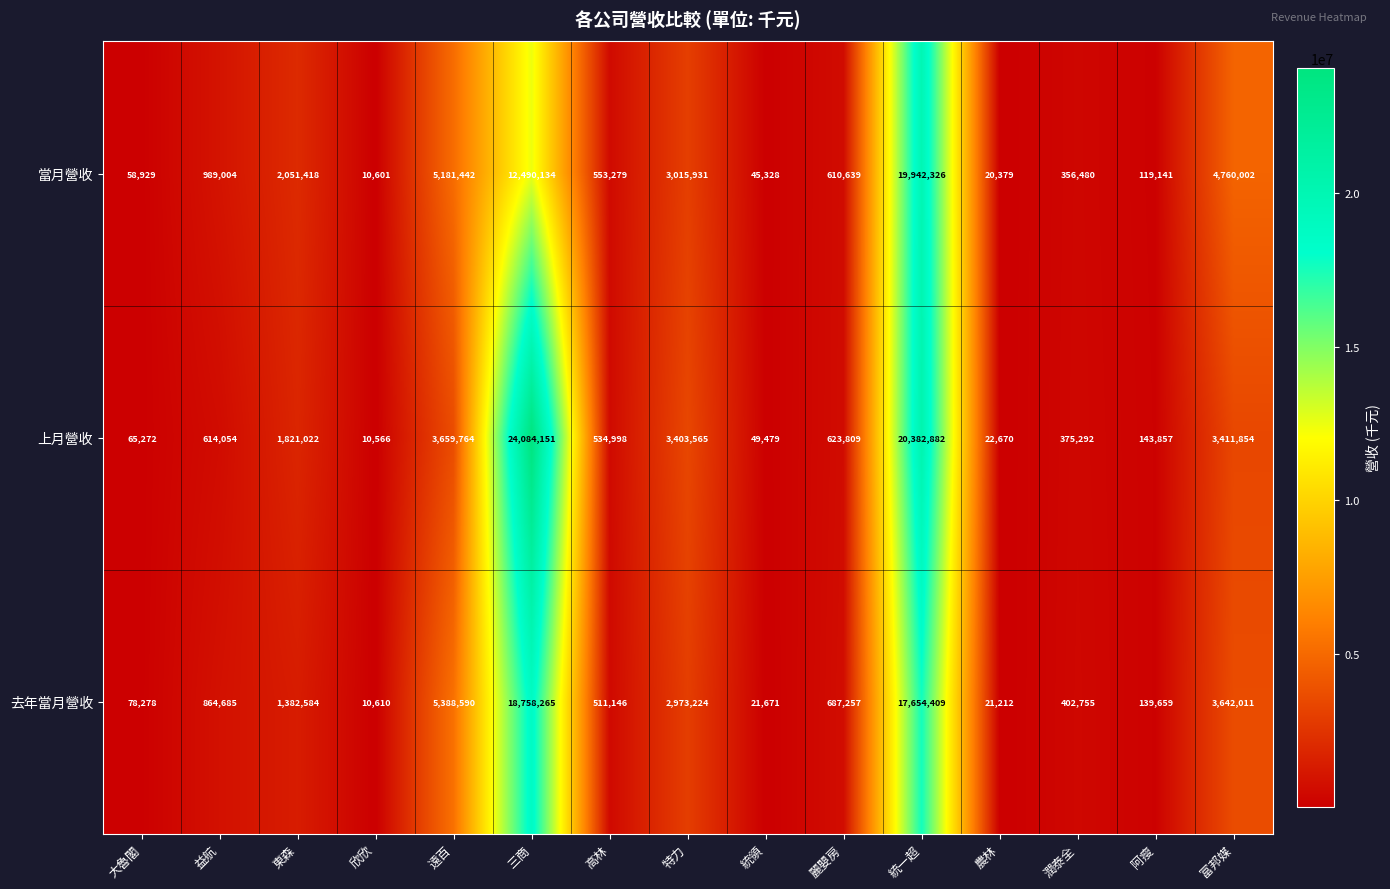

List the series in order of their overall mean, highest first.

上月營收, 去年當月營收, 當月營收